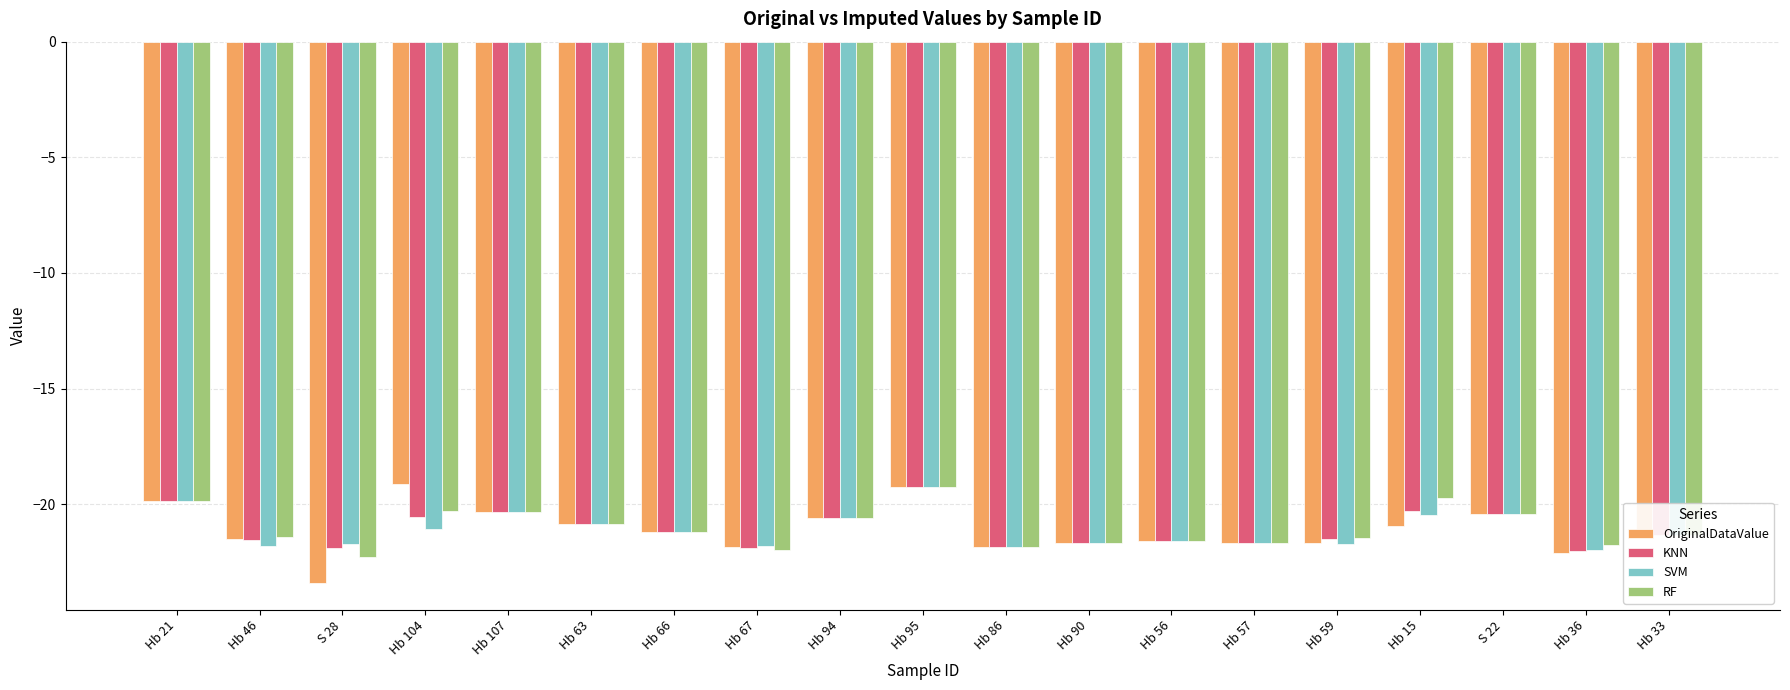

How many groups of bars are there?

19